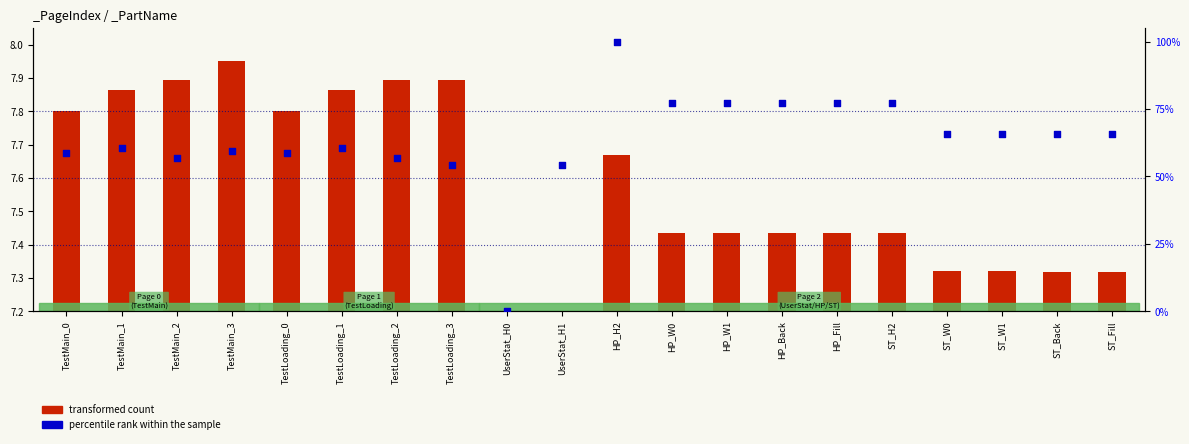

What are all the series names shown in the legend?

transformed count, percentile rank within the sample